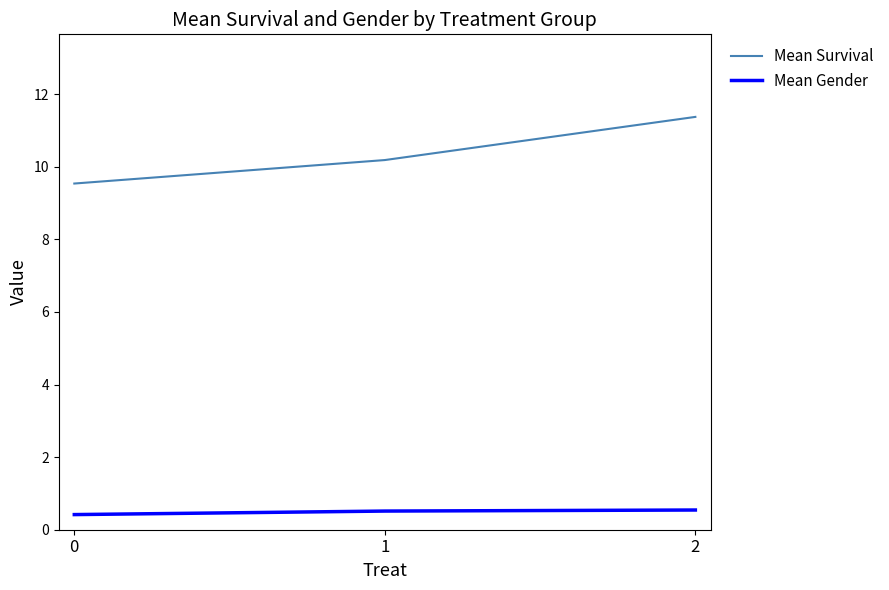

Does the chart display data point markers on the line(s)?

No